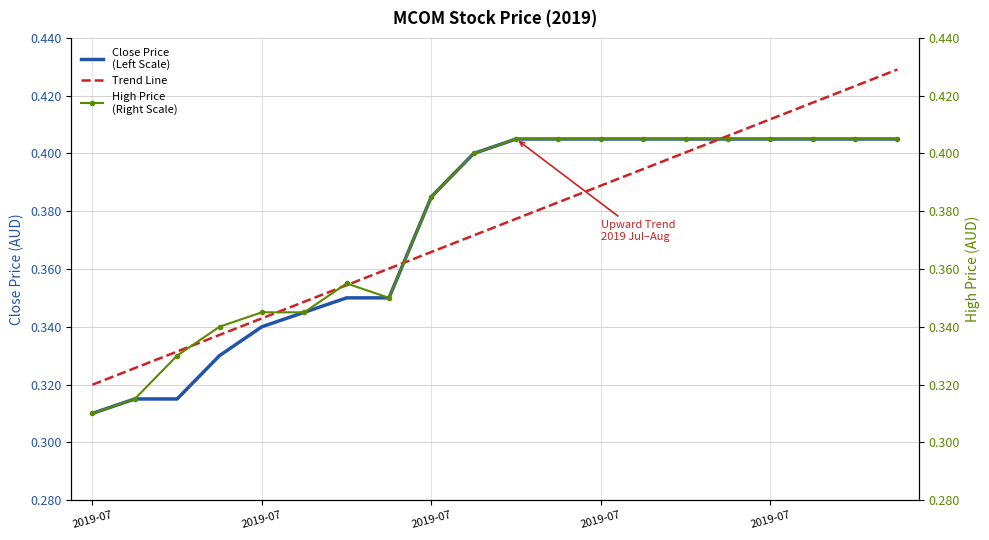

Which category has the highest value in the High Price
(Right Scale) series?

10